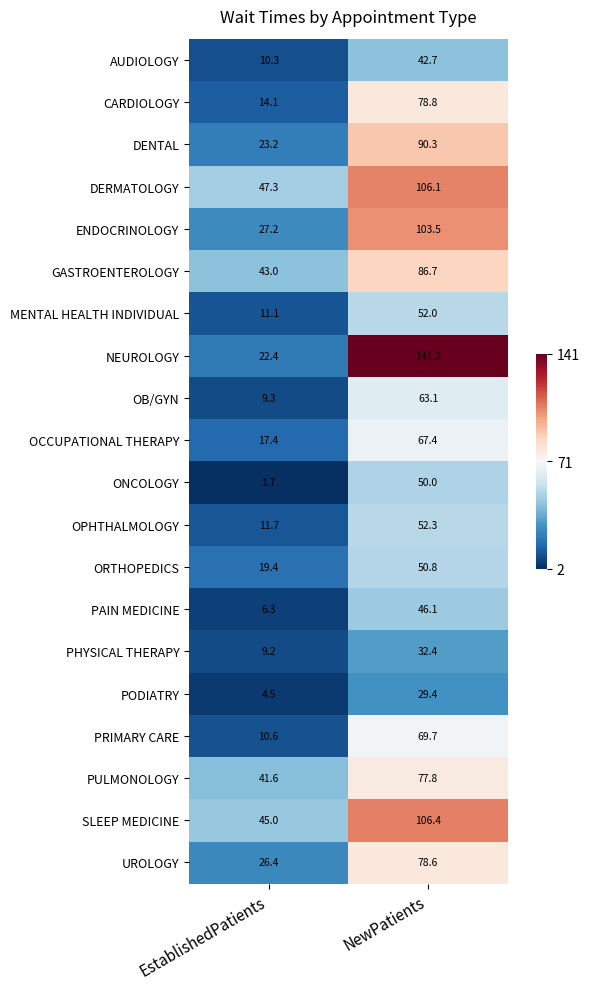

Between EstablishedPatients and NewPatients, which series saw the biggest shift?

NEUROLOGY